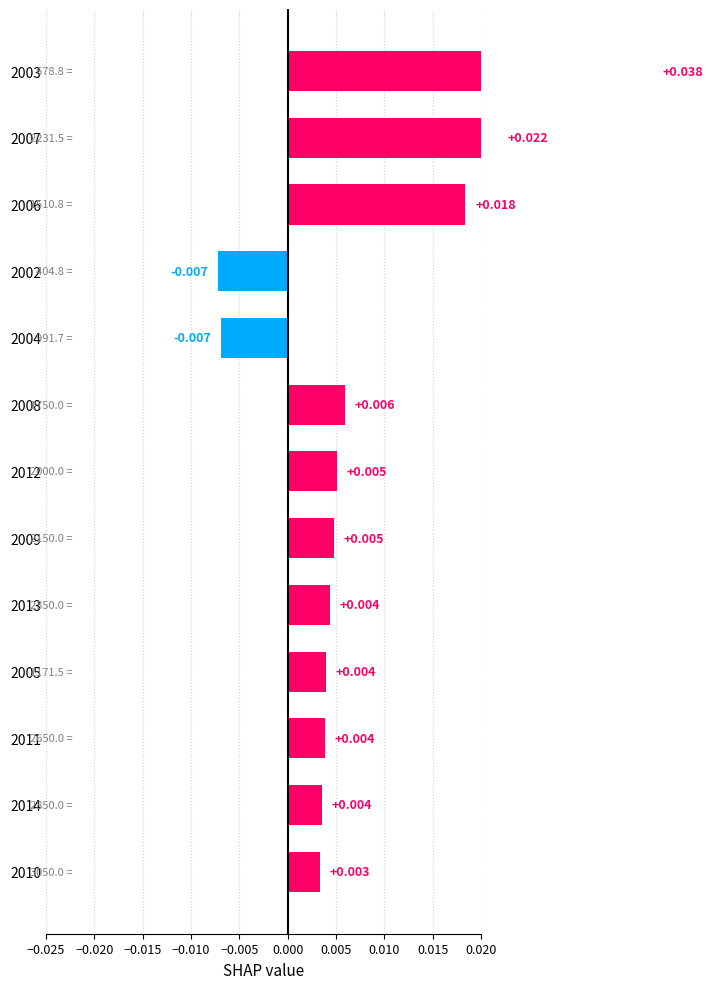

True or false: the data shows 0.0 at 2013.

True